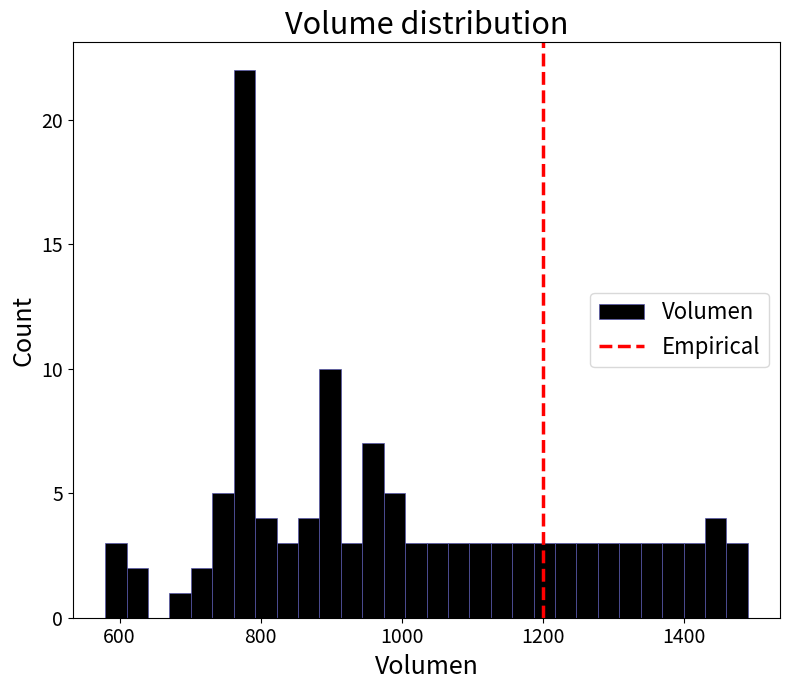

Read against the x-axis, roughly where is the centre of the tallest bar?

780